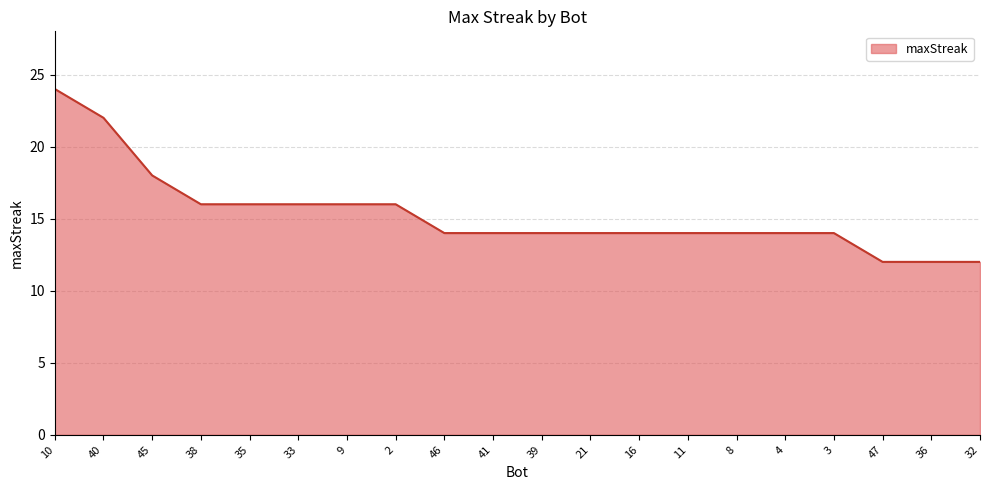

Reading right to left, extract all data points from this chart.

32=12	36=12	47=12	3=14	4=14	8=14	11=14	16=14	21=14	39=14	41=14	46=14	2=16	9=16	33=16	35=16	38=16	45=18	40=22	10=24